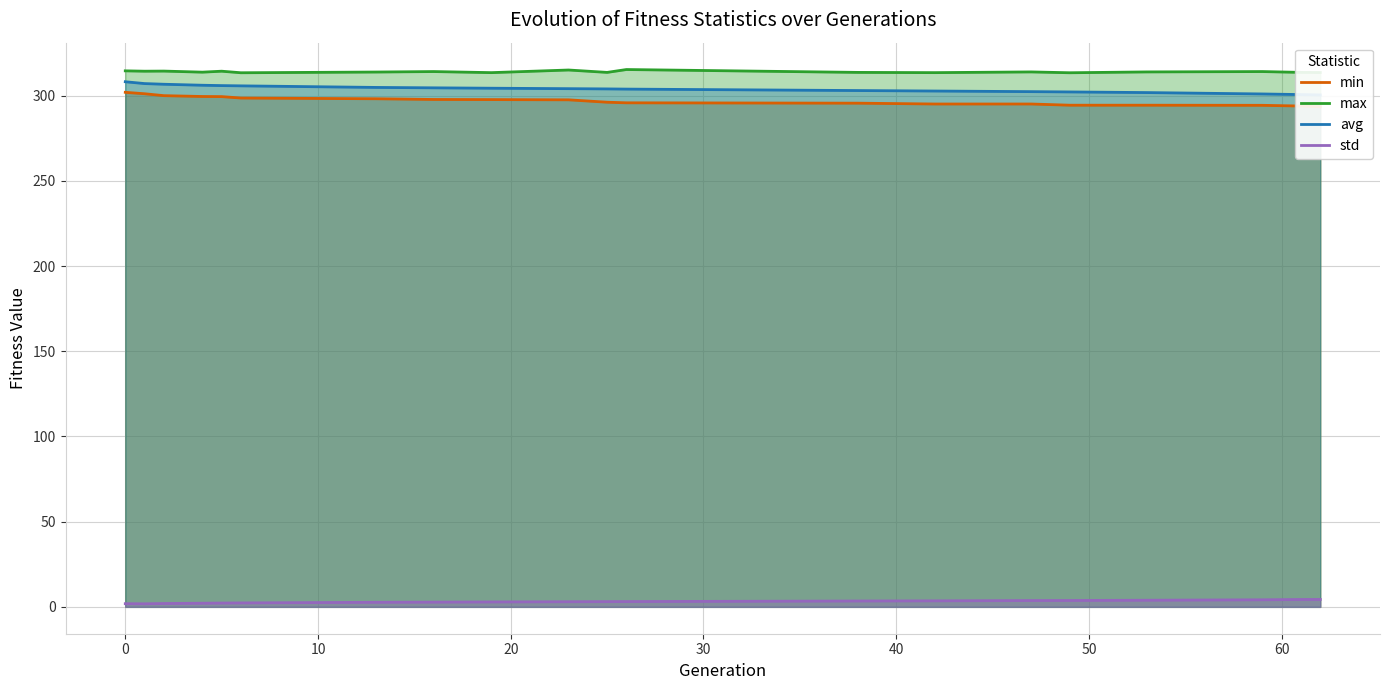

What are all the series names shown in the legend?

min, max, avg, std